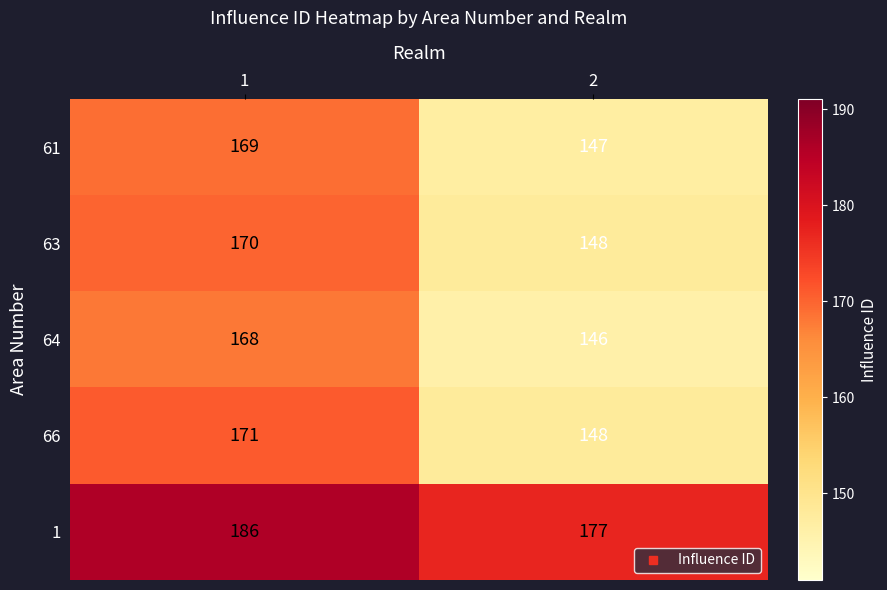

List the series in order of their peak value, lowest first.

64, 61, 63, 66, 1